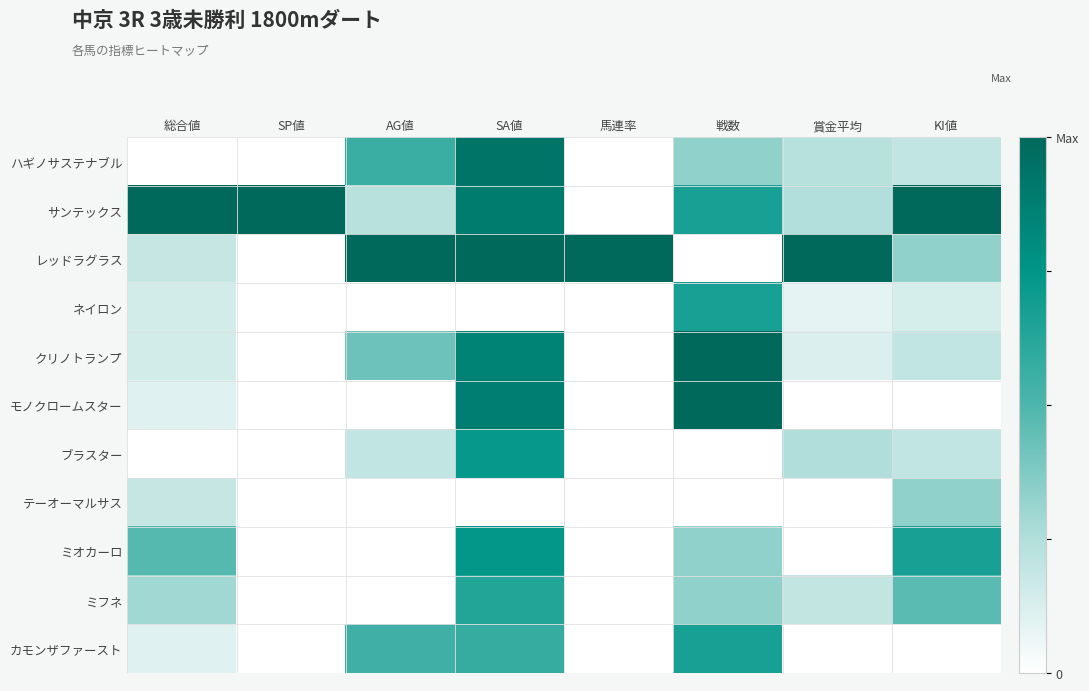

What is the spread (max minus min) of values at 賞金平均?

1.0